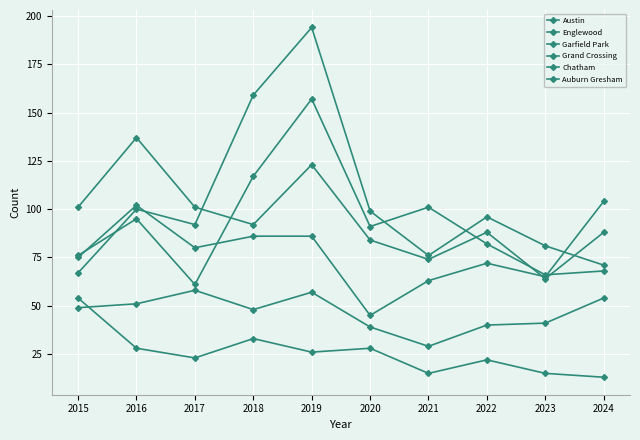

True or false: Chatham and Austin cross at least once.

False